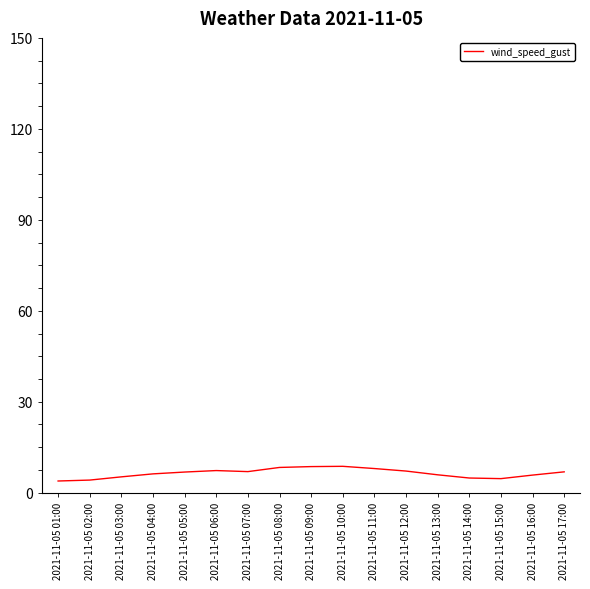

What is the smallest value displayed?

3.9